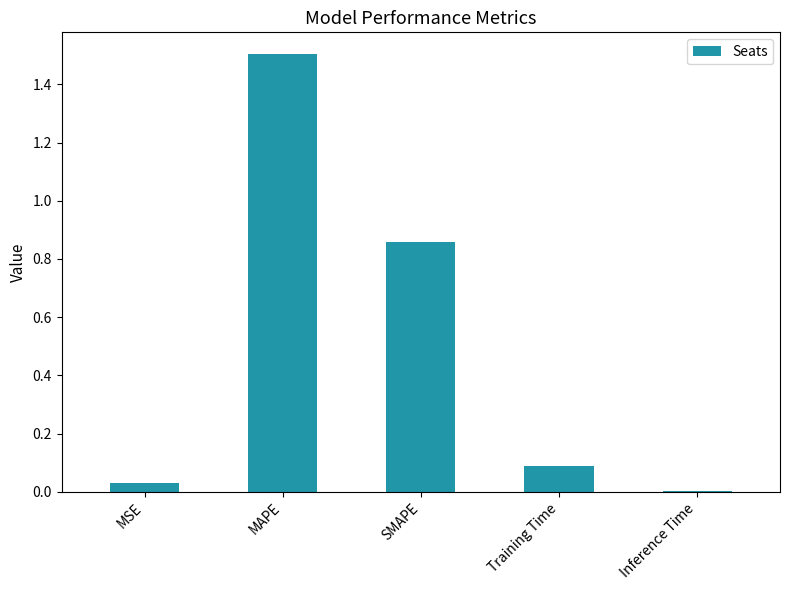

The value at MSE is 0.0. True or false?

True